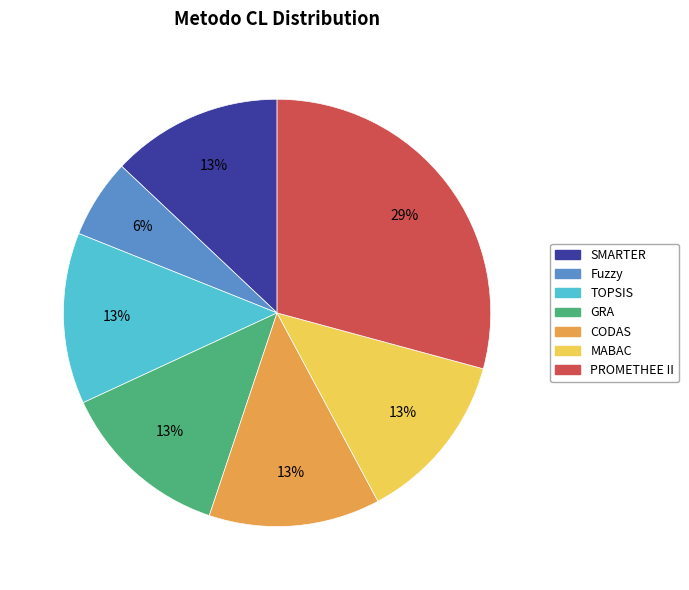

How many segments does this pie chart have?

7